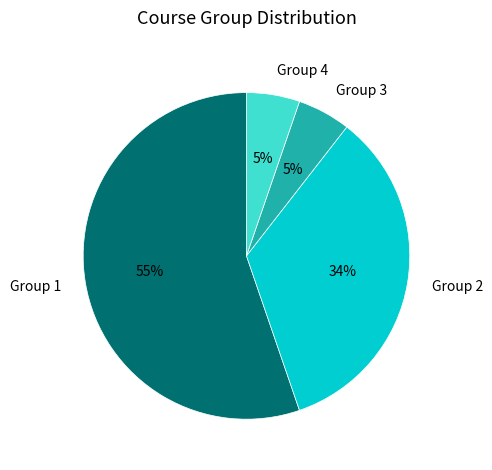

To the nearest percent, what portion does Group 2 represent?

34%